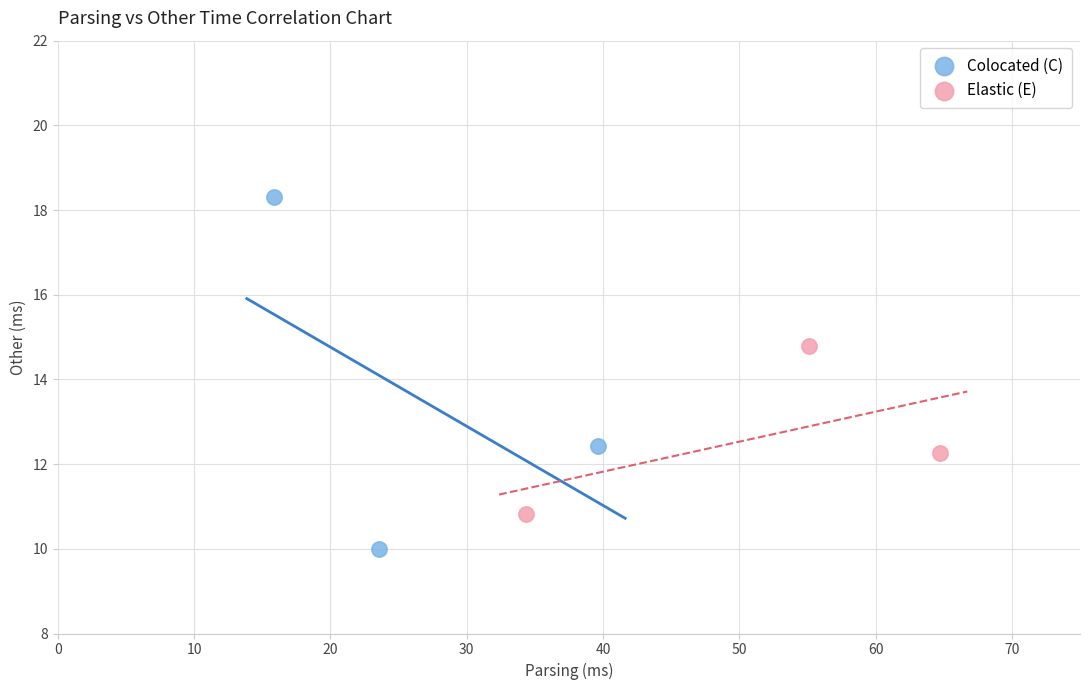

Which series reaches the maximum Y coordinate?

Colocated (C)